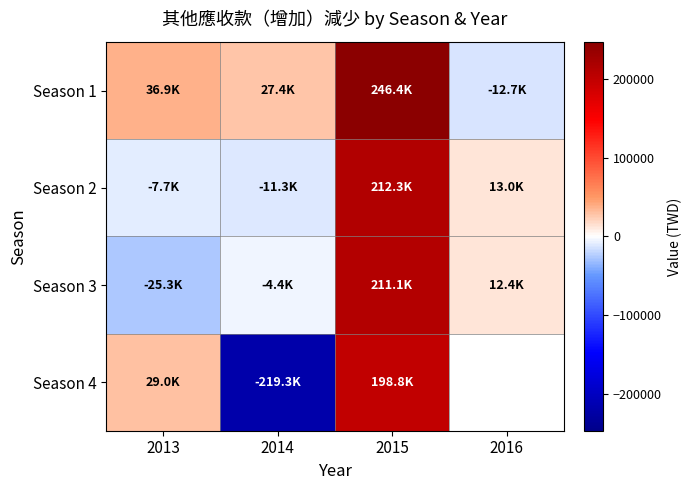

What value does the Season 3 series have at 2015?

211127.0